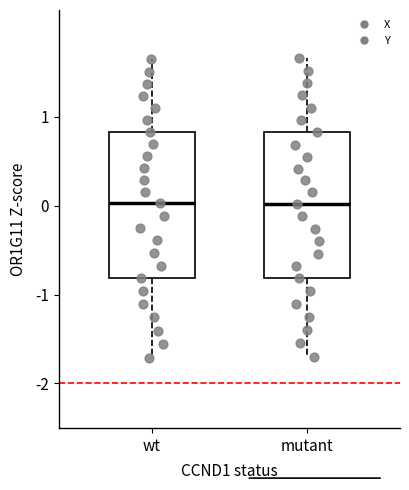

Reading left to right, transcribe this box plot: for each box, give where its median line is, the range the box spans, and where its two whiskers end, as read against the y-axis. The values are not printed on the chart, so give them approximately, as read against the axis.

wt: median 0.0, box -0.8 to 0.8, whiskers -1.7 to 1.6
mutant: median 0.0, box -0.8 to 0.8, whiskers -1.7 to 1.7